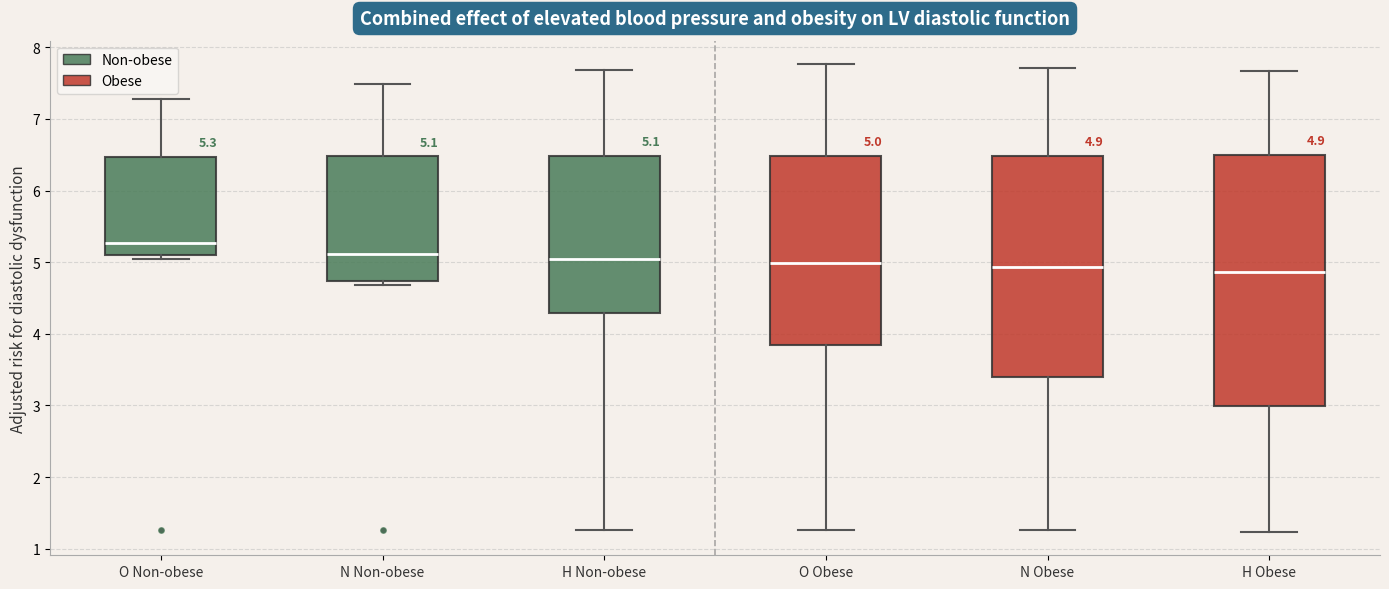

Comparing the boxes themselves (not the whiskers), which one is the tallest?

H Obese